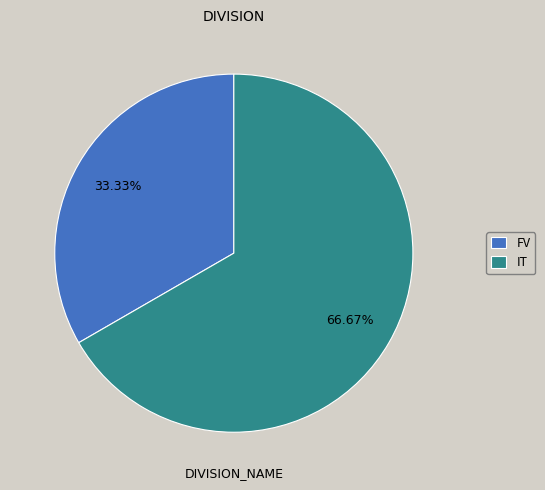

Which slice is the largest?

IT